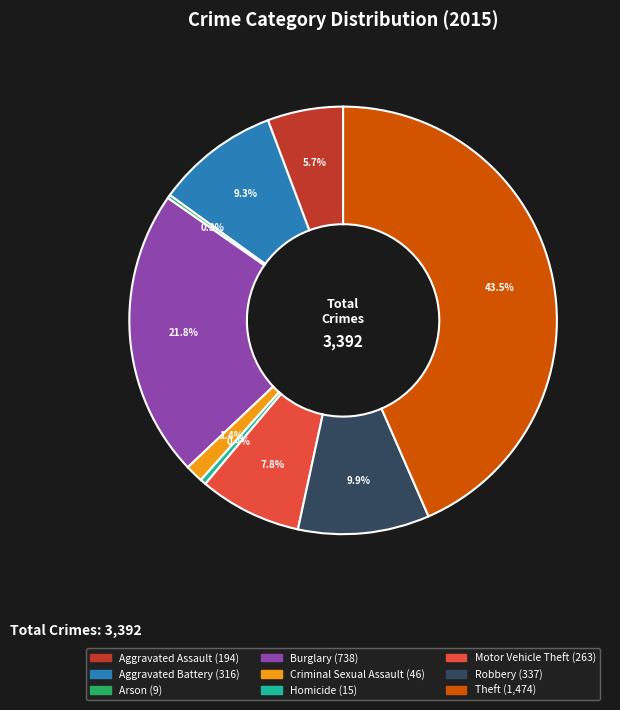

Does any single category account for the majority?

No